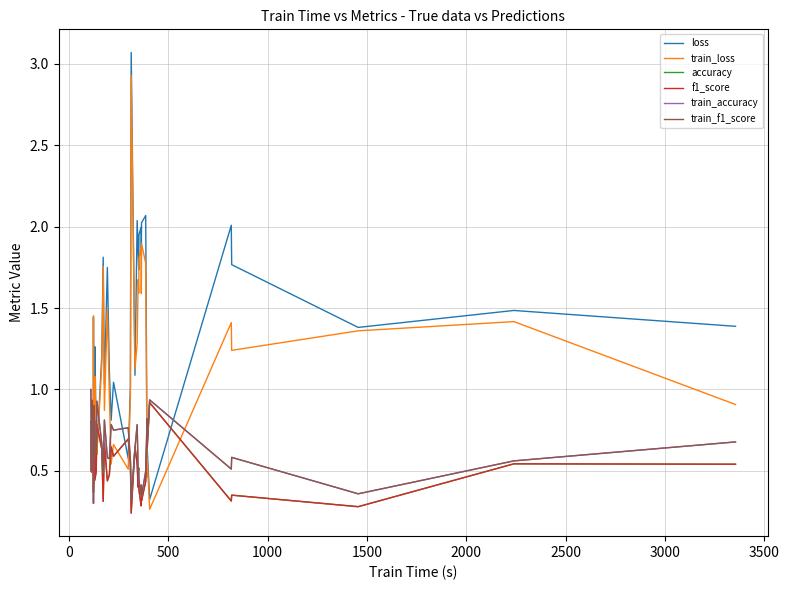

What is the difference between the second highest and second lowest values in the train_f1_score series?

0.6